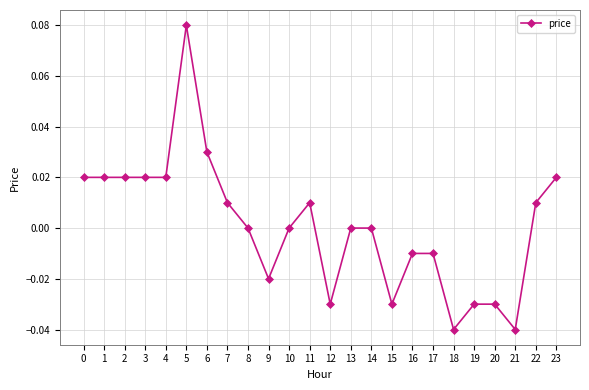

True or false: the data shows 0.0 at 13.

True